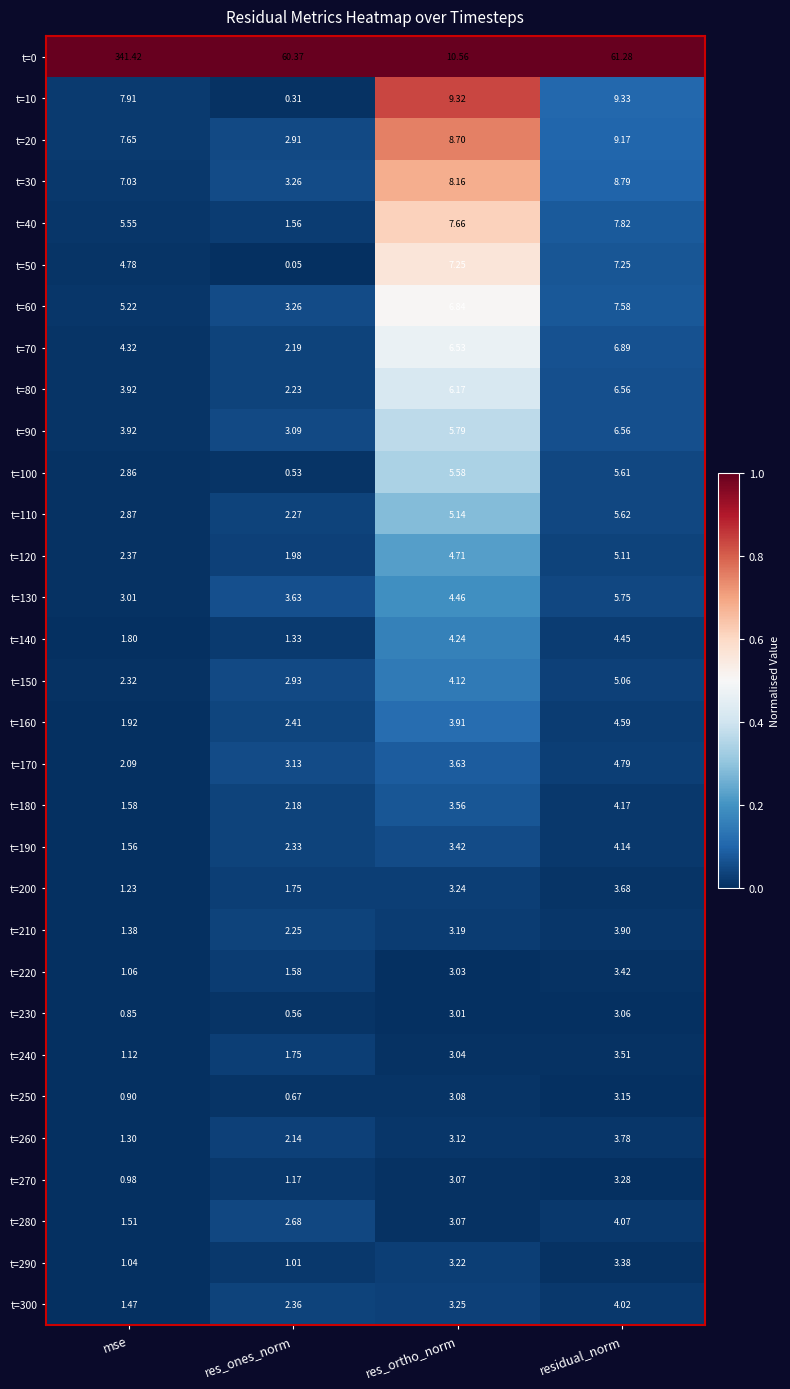

List the labels in order of t=90 value, smallest first.

res_ones_norm, mse, res_ortho_norm, residual_norm